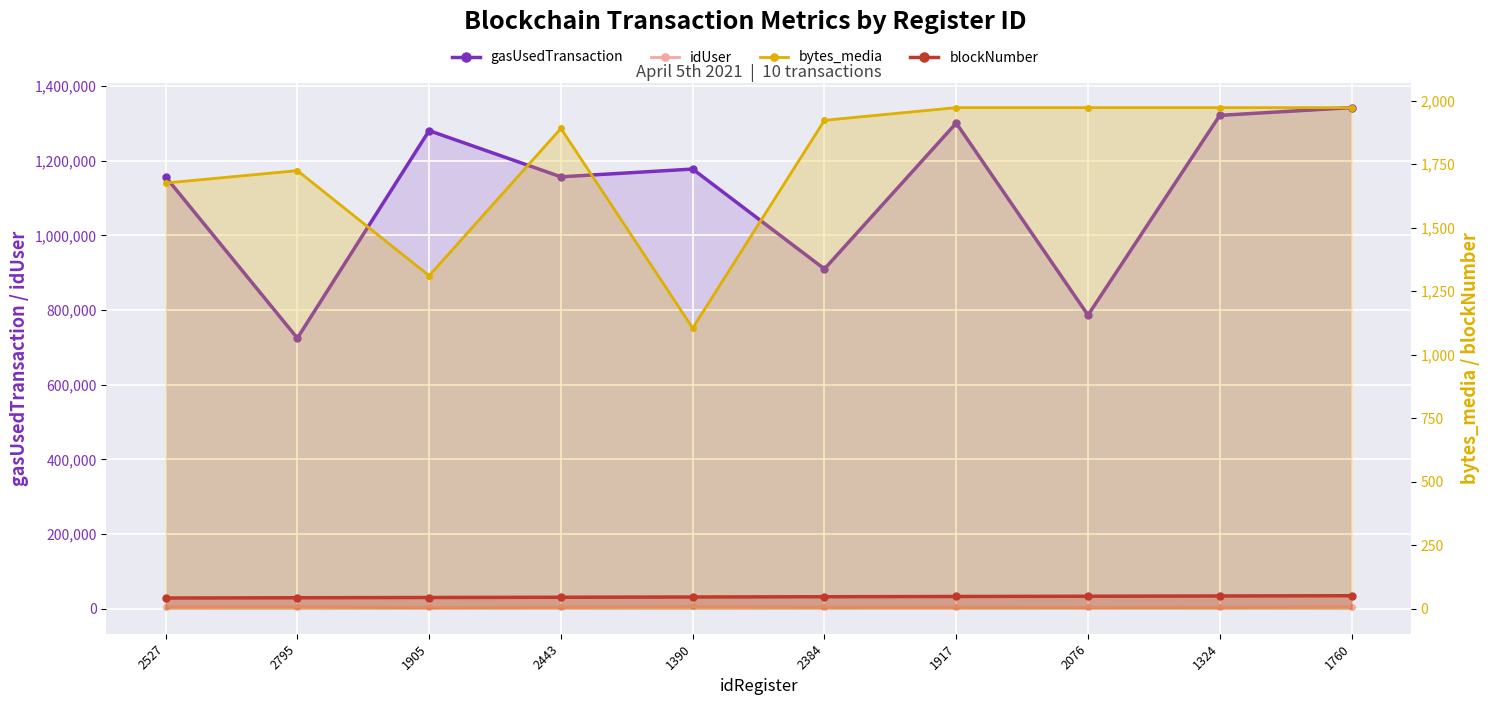

What is the sum of all gasUsedTransaction values?

11157720